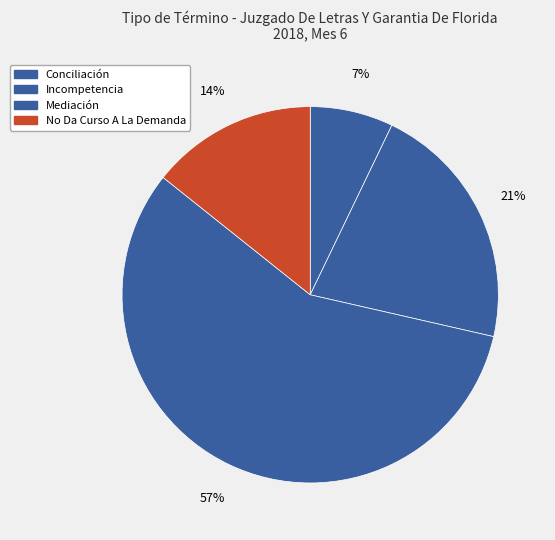

Which category has the smallest portion of the pie?

Conciliación